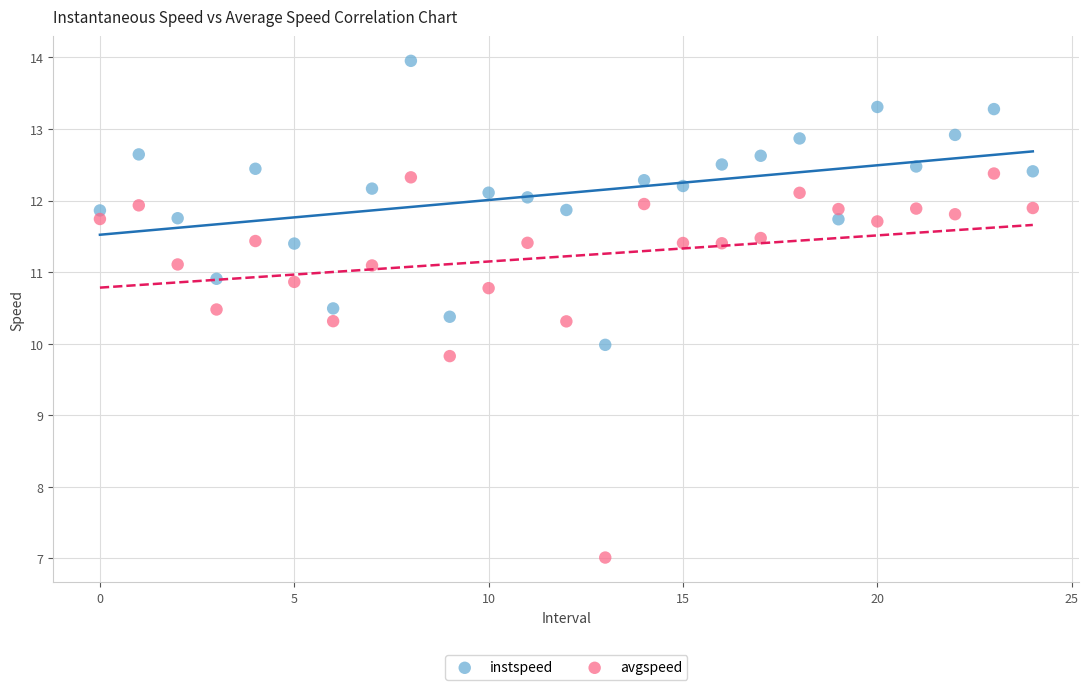

What are all the series names shown in the legend?

instspeed, avgspeed